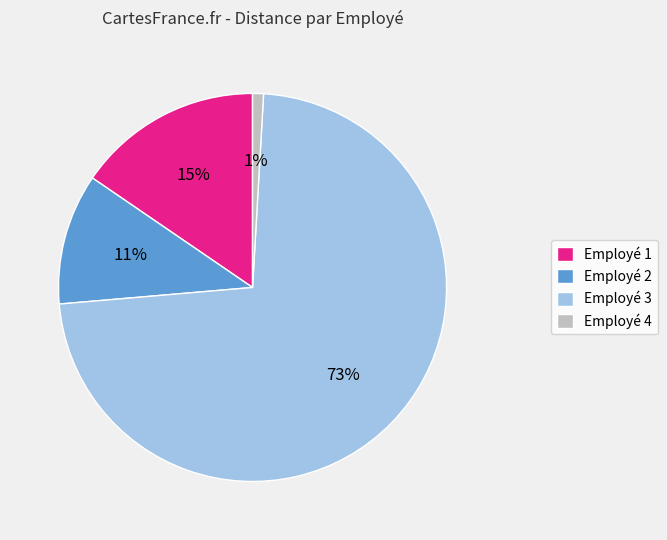

How many slices are in this pie chart?

4